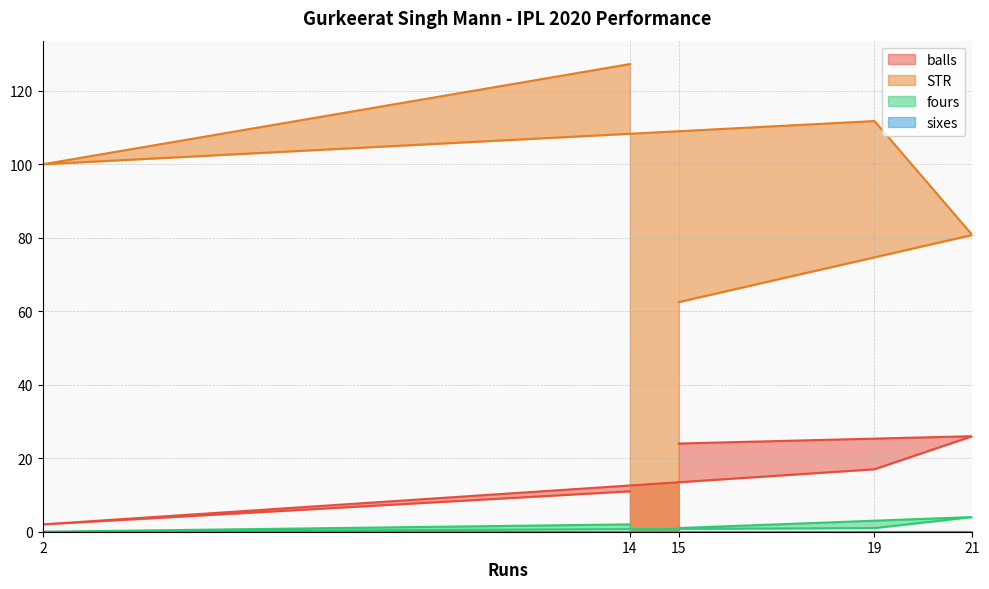

In fours, how many points are higher than both neighbors (excluding endpoints)?

1